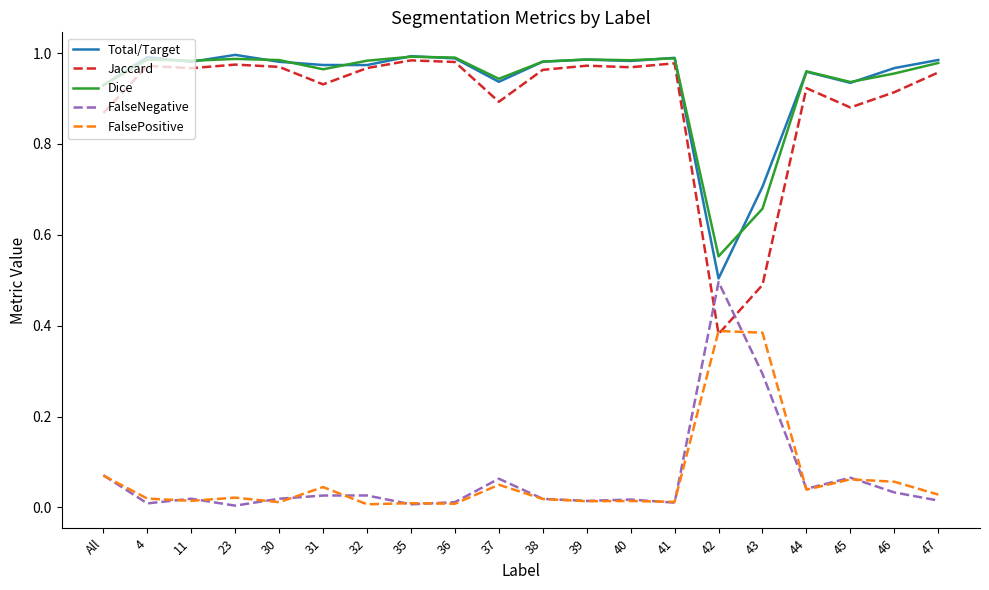

True or false: Total/Target has more than 2 interior local peaks.

True